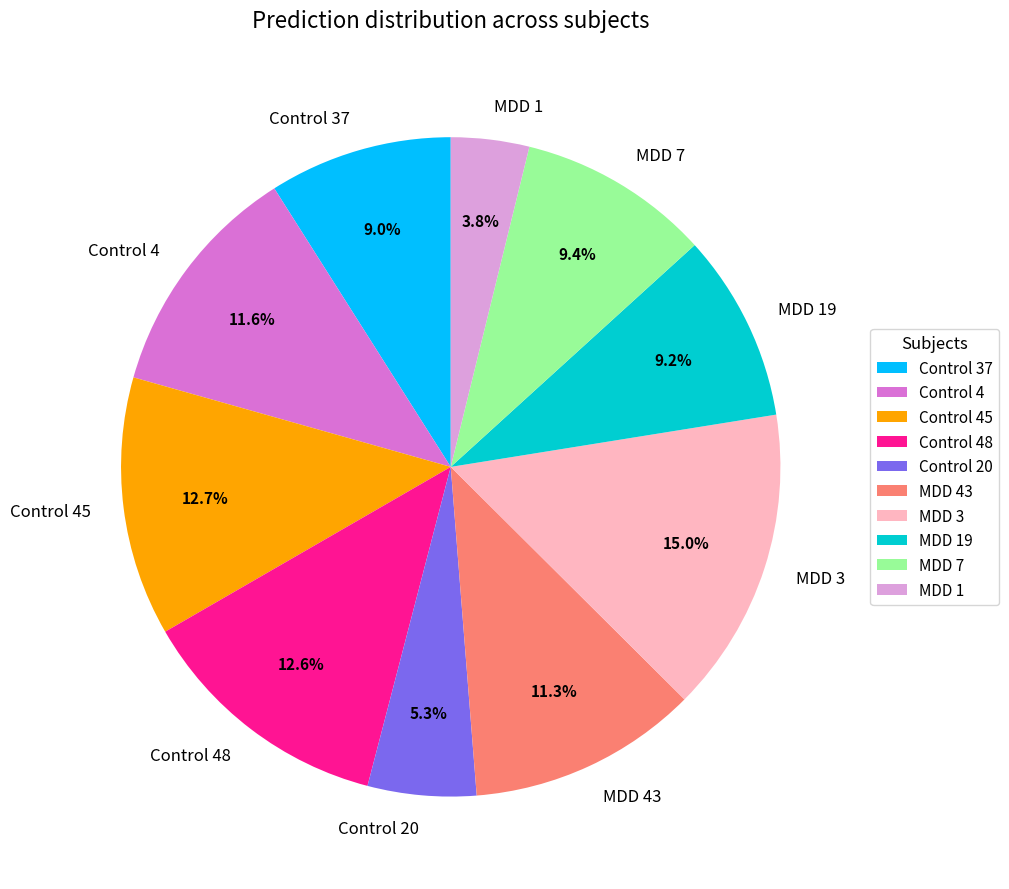

Which has a higher value, Control 37 or MDD 1?

Control 37